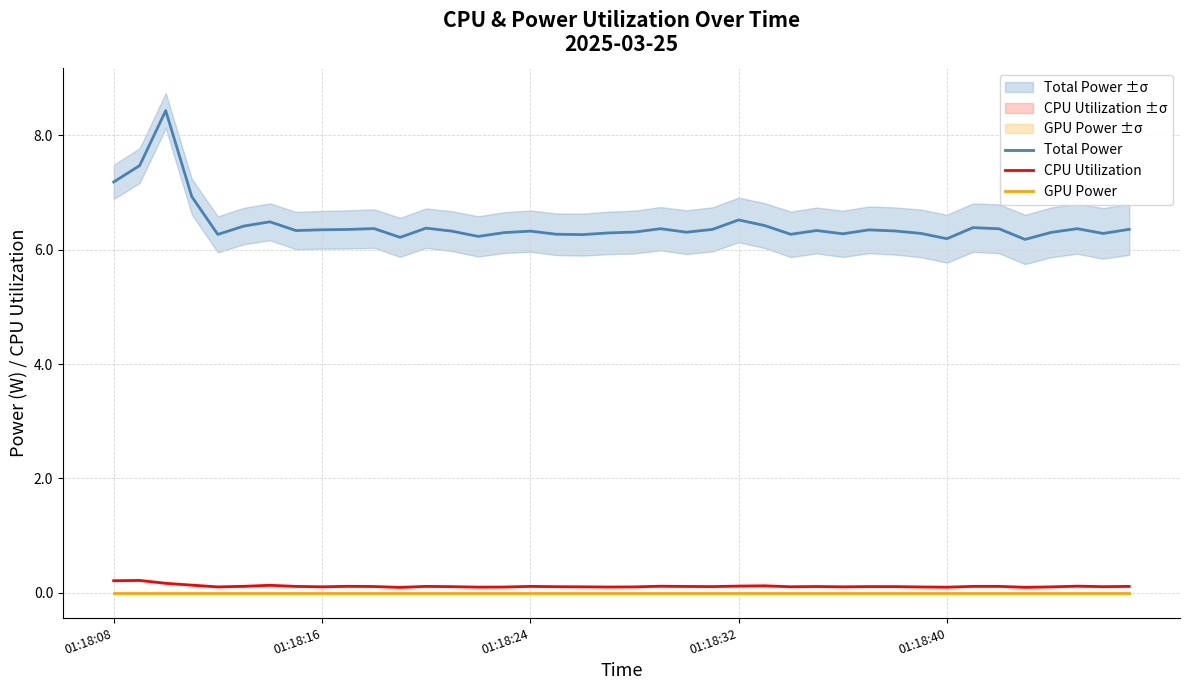

How many lines are shown in the chart?

3